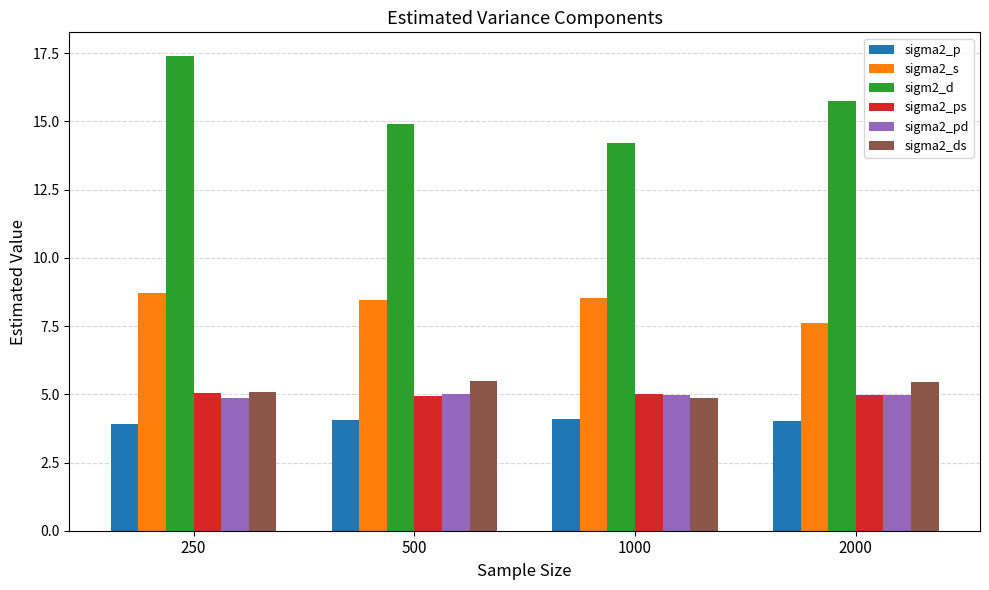

What is the difference between the highest and lowest values at 500?

10.8